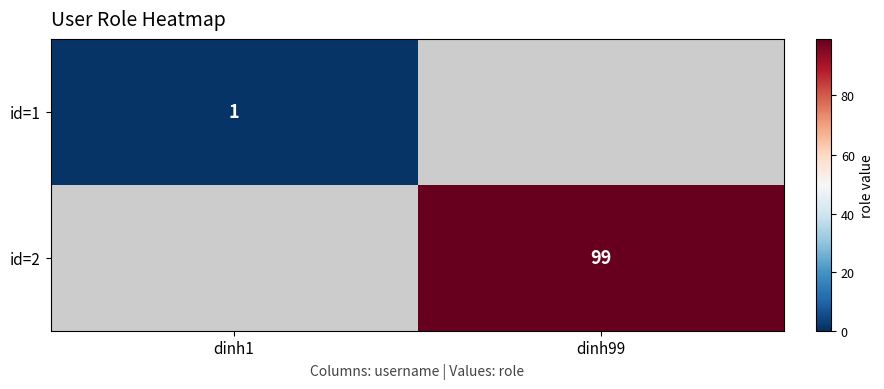

Is the value of id=1 at dinh1 greater than the value of id=2 at dinh99?

No